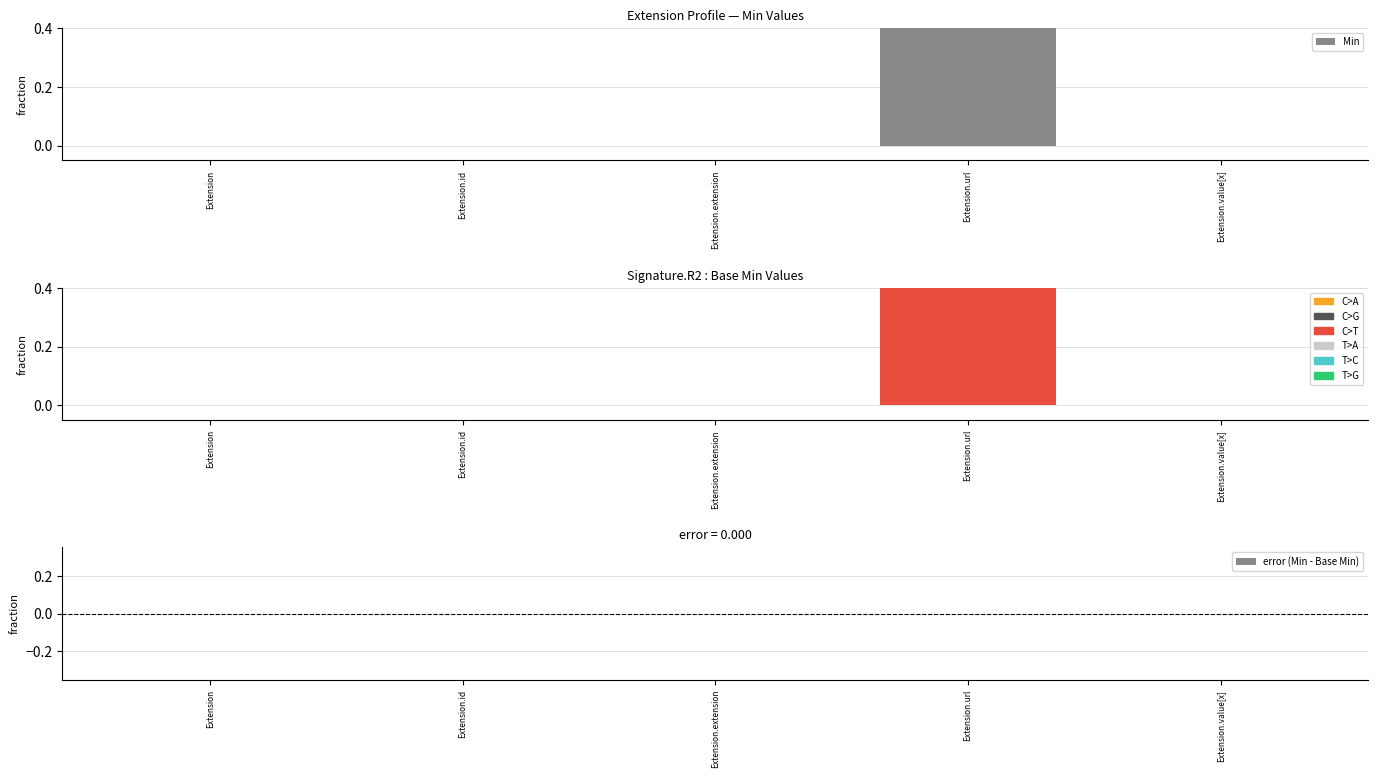

At how many categories does at least one series exceed 0?

1